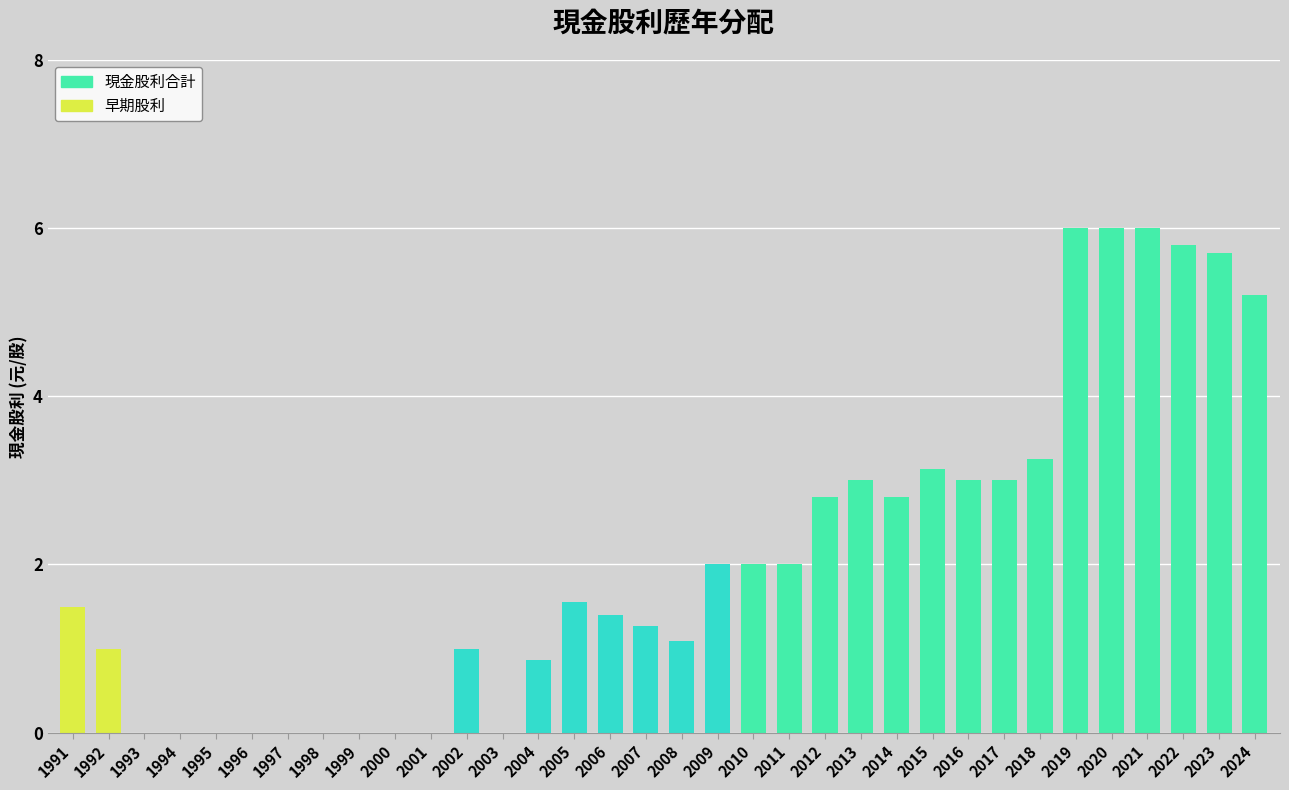

What is the ratio of the value at 2019 to the value at 2005?

3.9